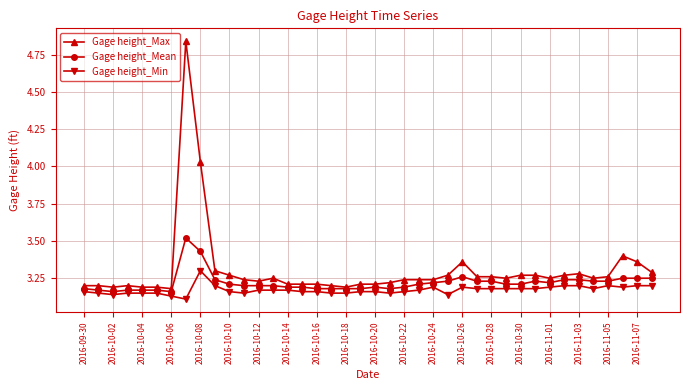

Does the chart have visible grid lines?

Yes